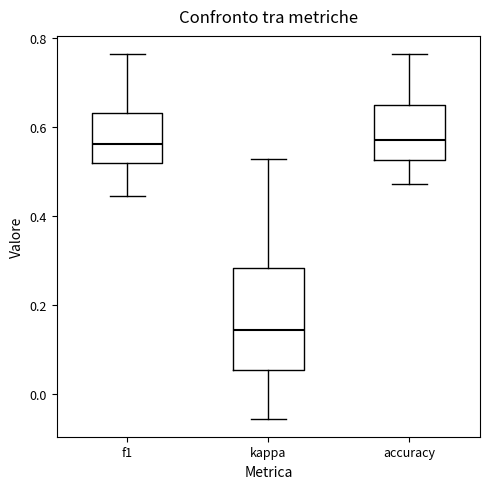

Reading left to right, read every box against the y-axis: the position of its median line, the range the box covers, and the ends of its whiskers. The values are not printed on the chart, so give them approximately, as read against the axis.

f1: median 0.56, box 0.52 to 0.64, whiskers 0.44 to 0.76
kappa: median 0.14, box 0.06 to 0.28, whiskers -0.06 to 0.52
accuracy: median 0.58, box 0.52 to 0.66, whiskers 0.48 to 0.76